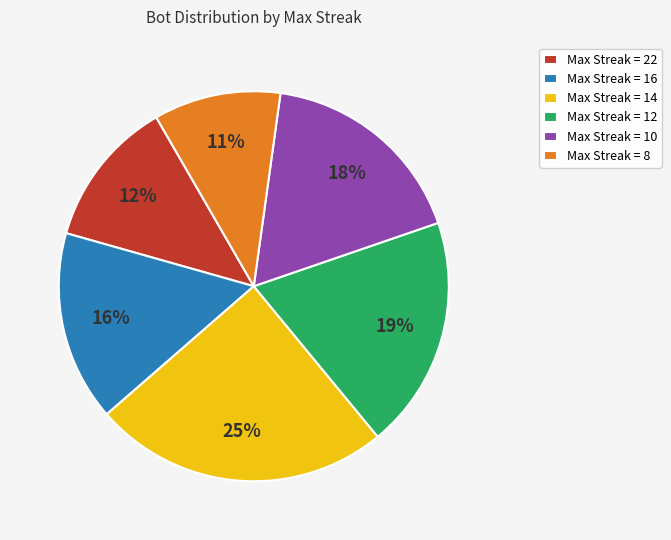

Is Max Streak = 22 the majority of the pie?

No